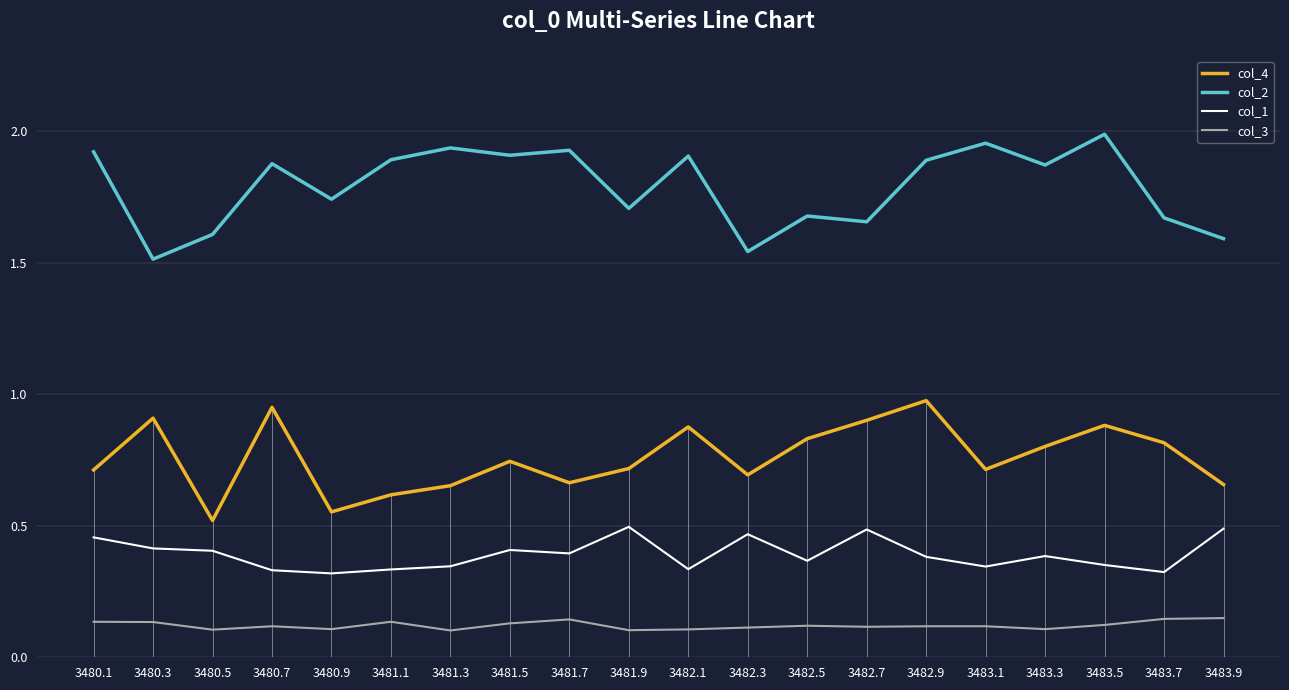

In col_1, how many points are lower than both neighbors (excluding endpoints)?

6